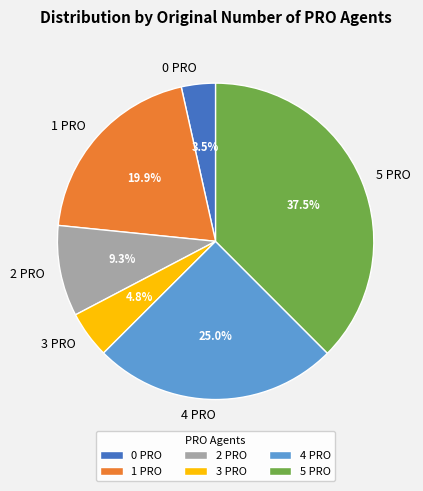

How many segments does this pie chart have?

6